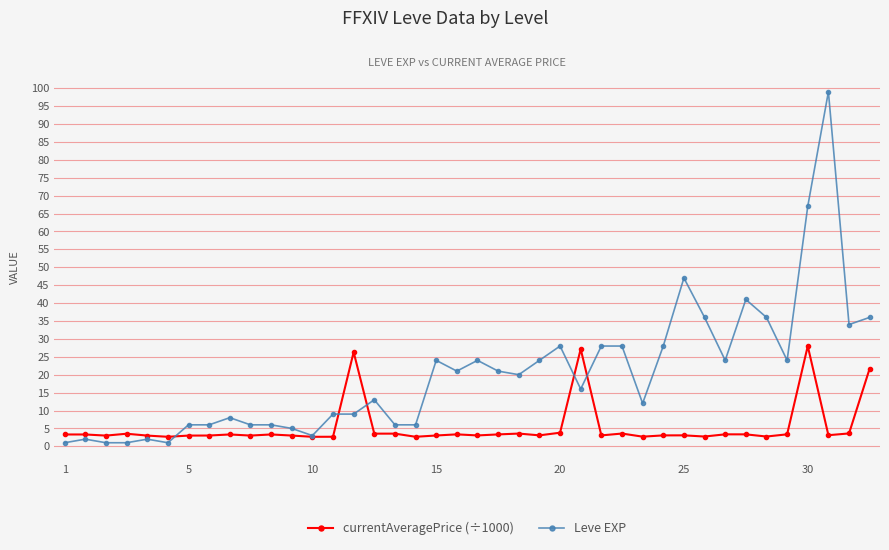

Which series has the largest total across all categories?

Leve EXP